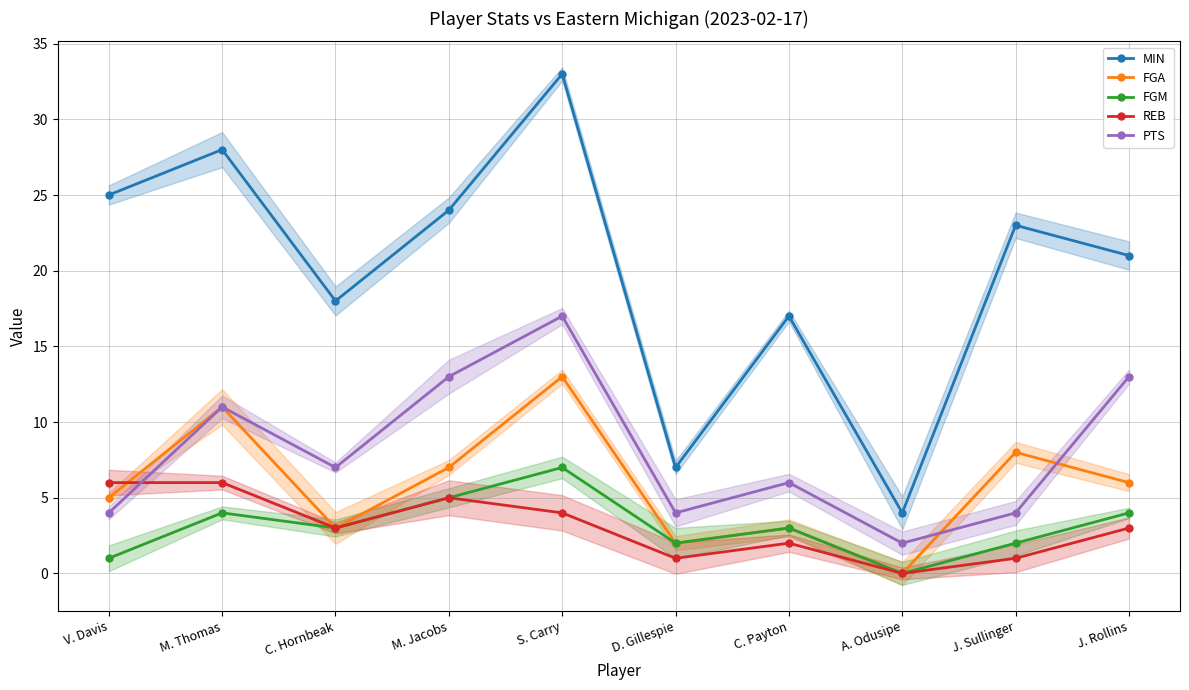

Where is the first local minimum for FGM?

C. Hornbeak